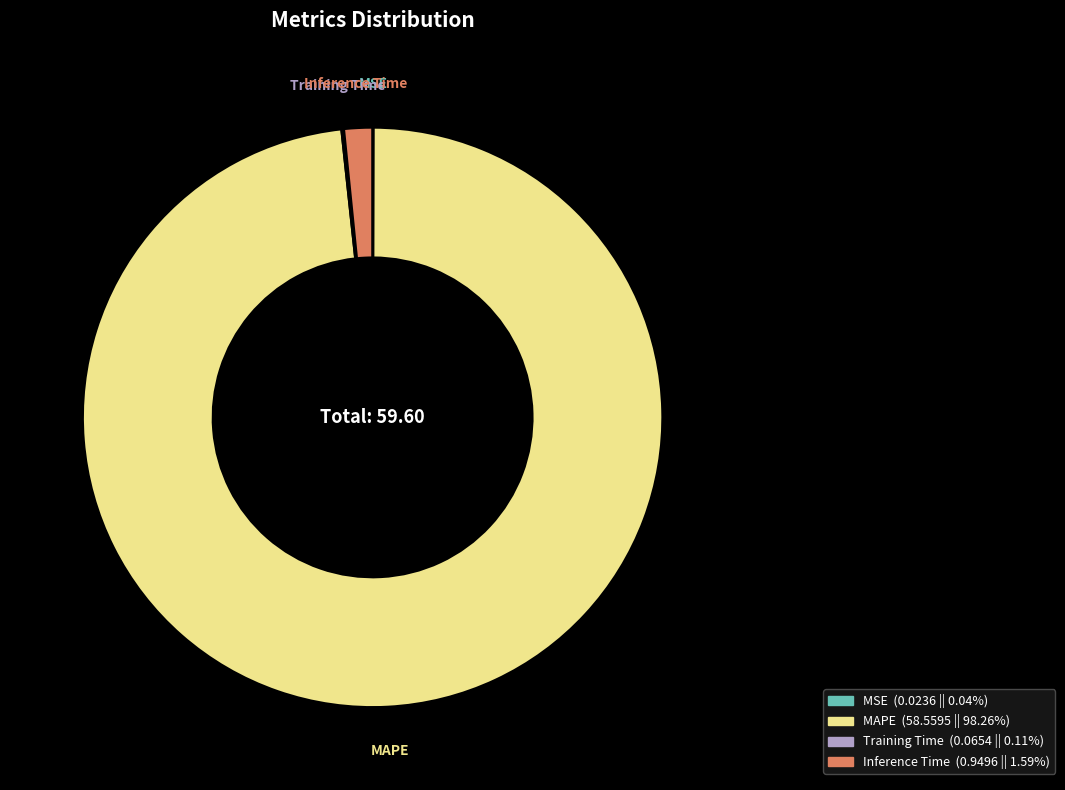

What is the largest slice in the pie chart?

MAPE